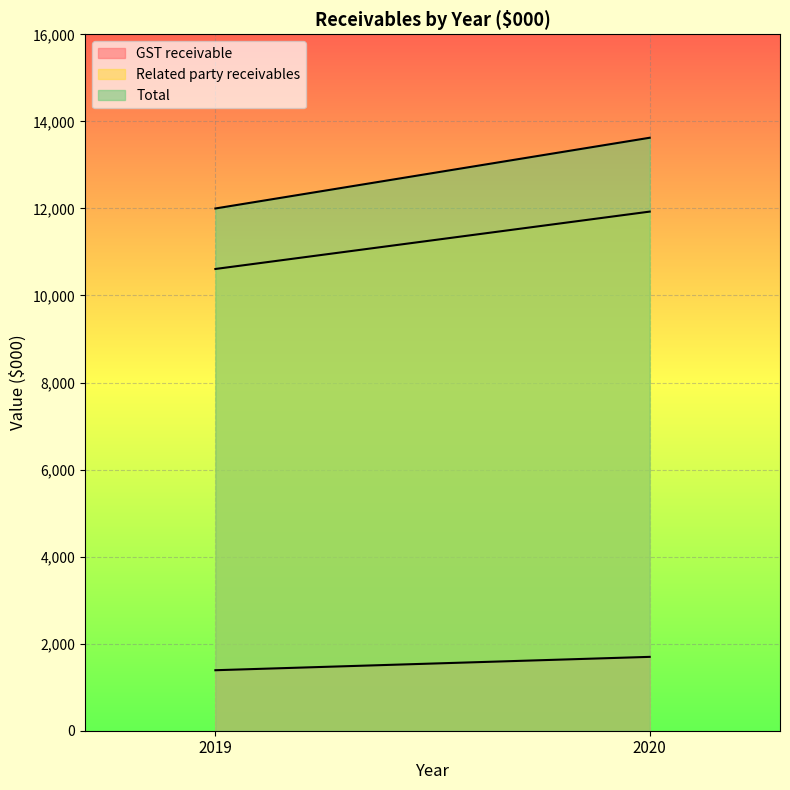

Which has a higher value, 2019 or 2020?

2020